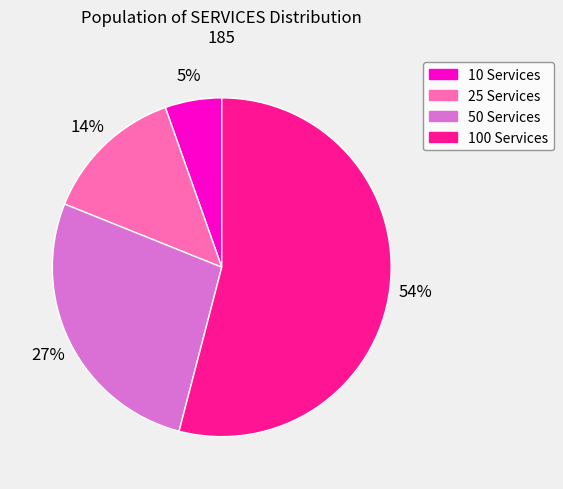

To the nearest percent, what portion does 25 Services represent?

14%